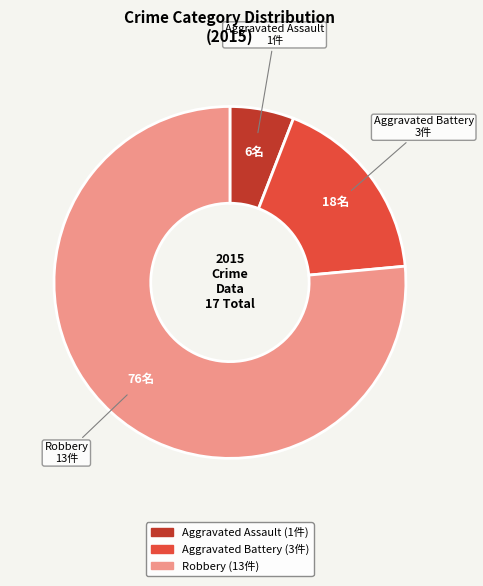

Which slice is the largest?

Robbery